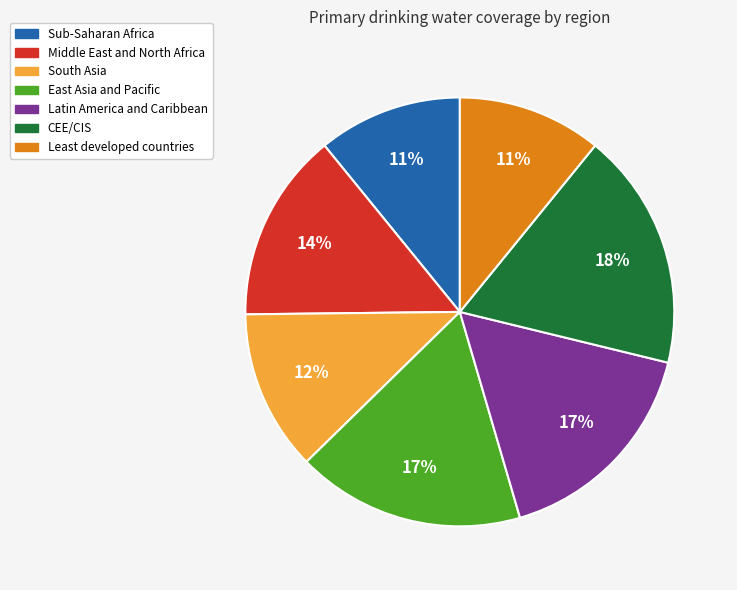

What is the ratio of the value at Sub-Saharan Africa to the value at South Asia?

0.9